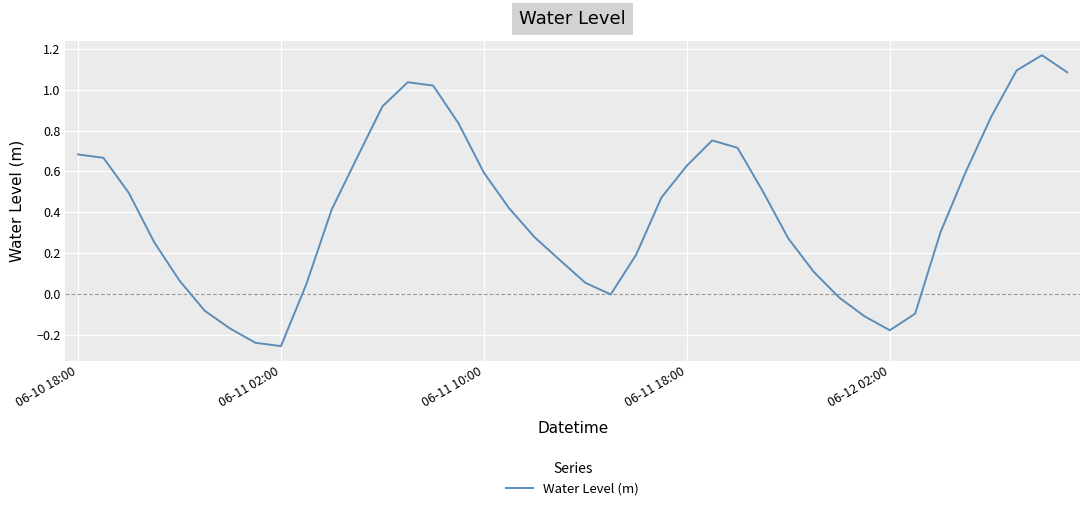

Does the chart display data point markers on the line(s)?

No